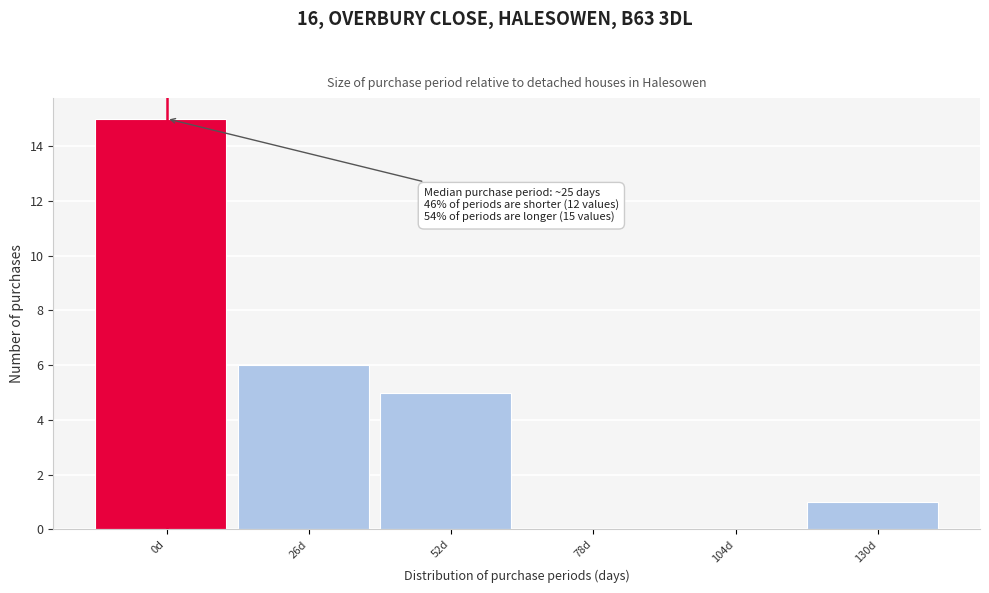

Reading right to left, extract all data points from this chart.

130d=1	104d=0	78d=0	52d=5	26d=6	0d=15